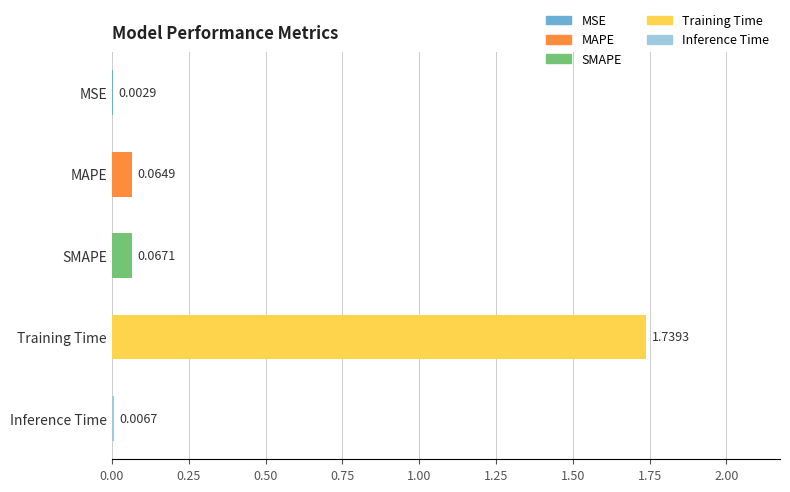

What is the change in value from MSE to SMAPE?

+0.1